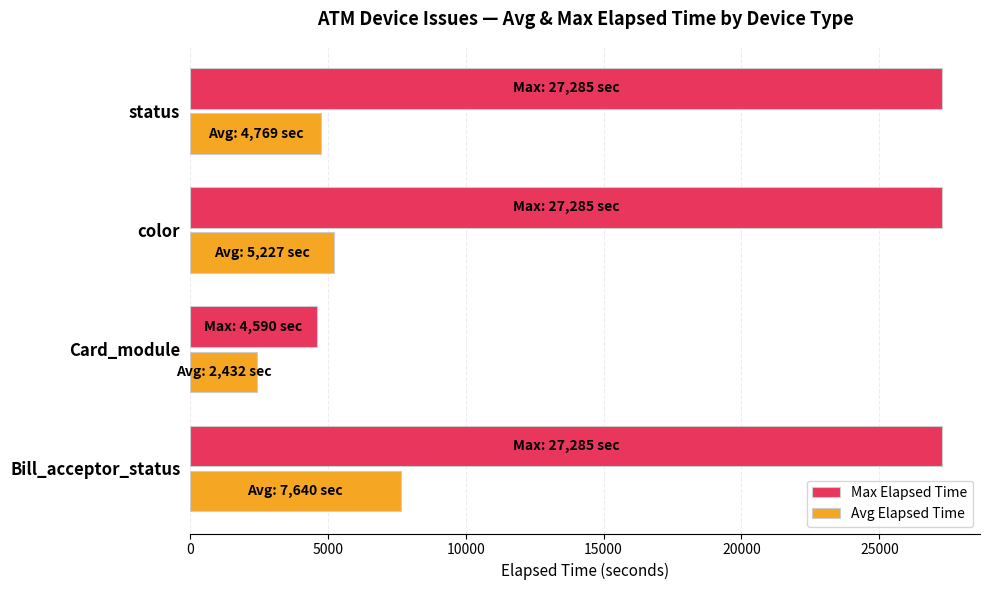

What is the greatest value displayed?

27285